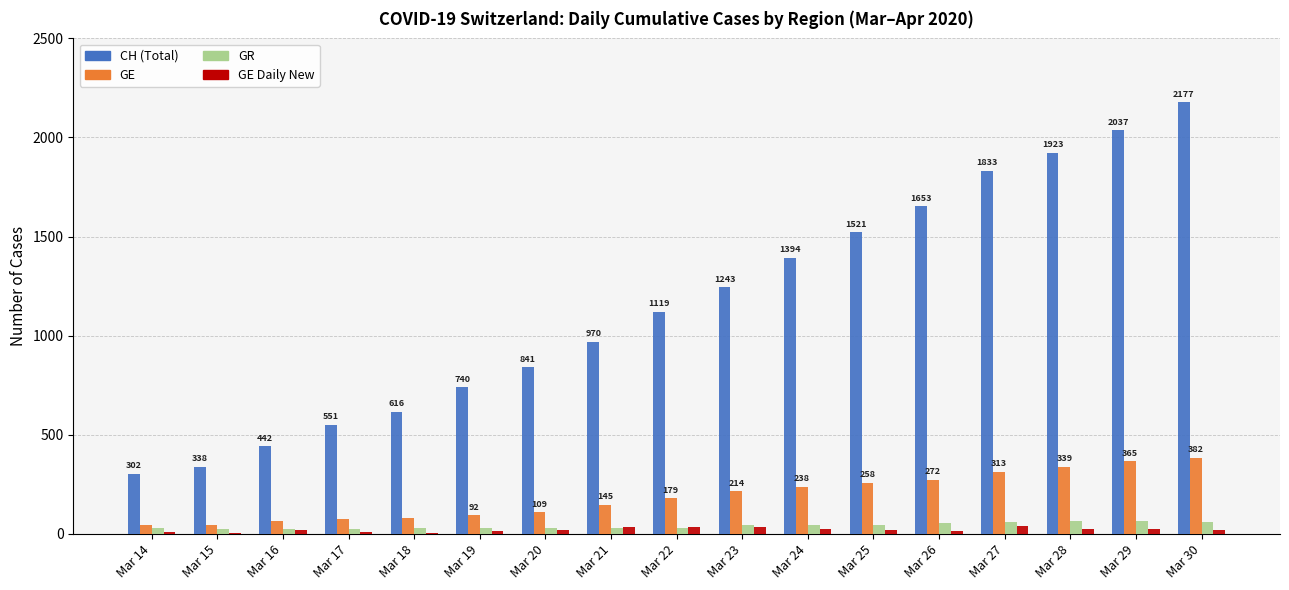

Are the bars grouped side by side (vs. stacked)?

Yes